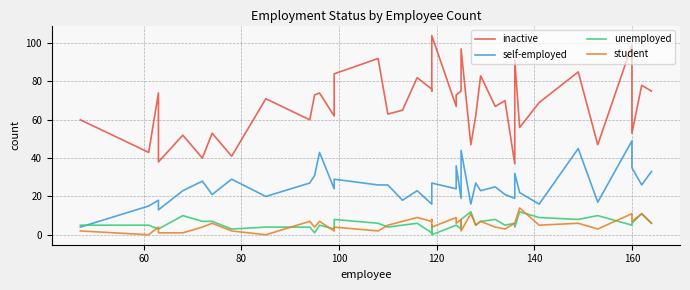

True or false: self-employed and inactive intersect in this chart.

False